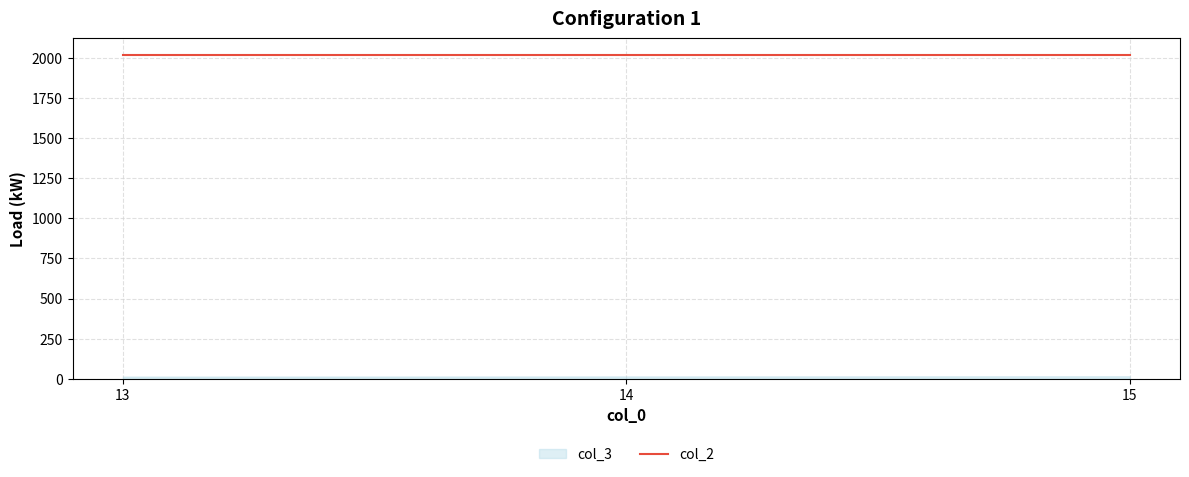

Which series has the largest total across all categories?

col_2